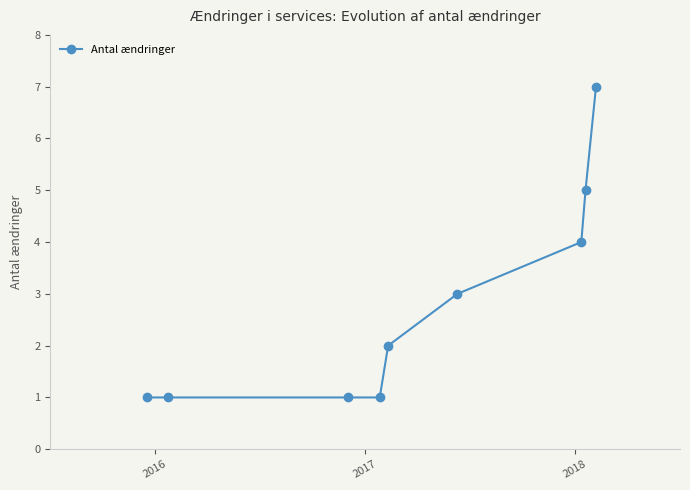

What is the maximum value shown in the chart?

7